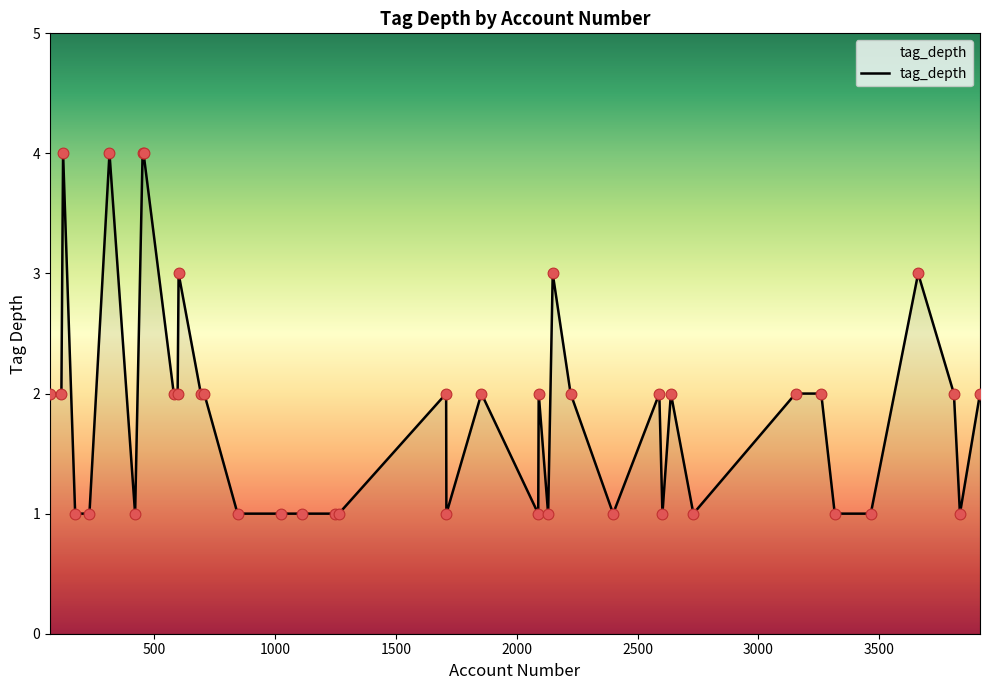

What is the greatest value displayed?

4